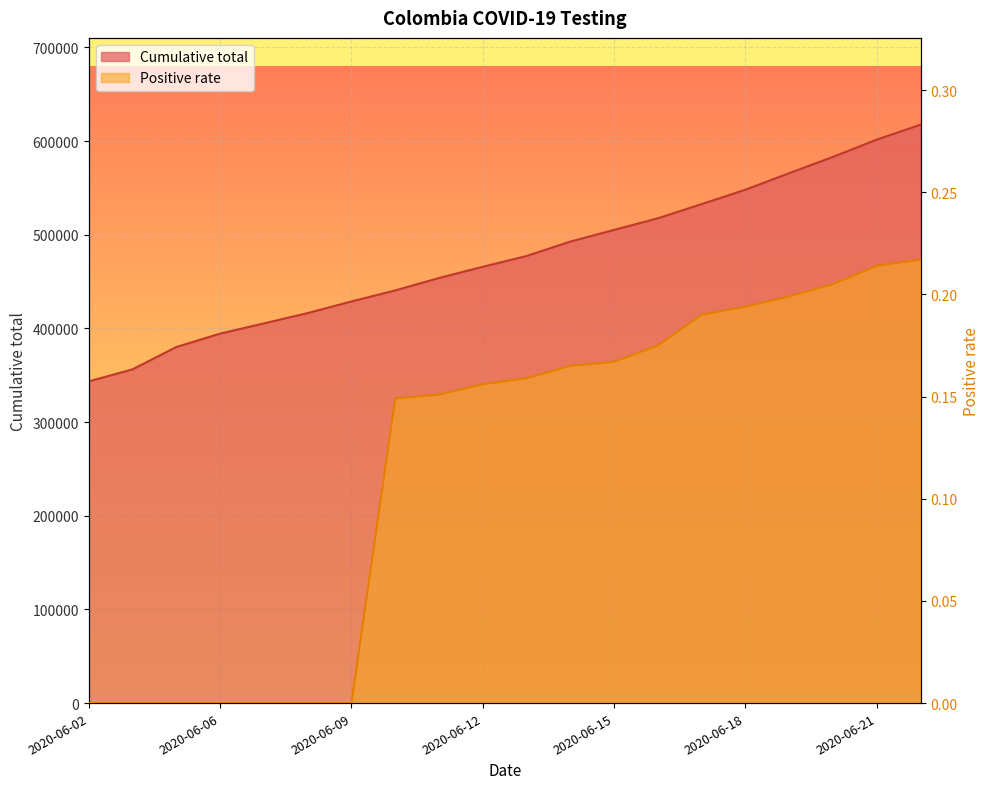

What is the spread (max minus min) of values at 2020-06-19?

565807.8